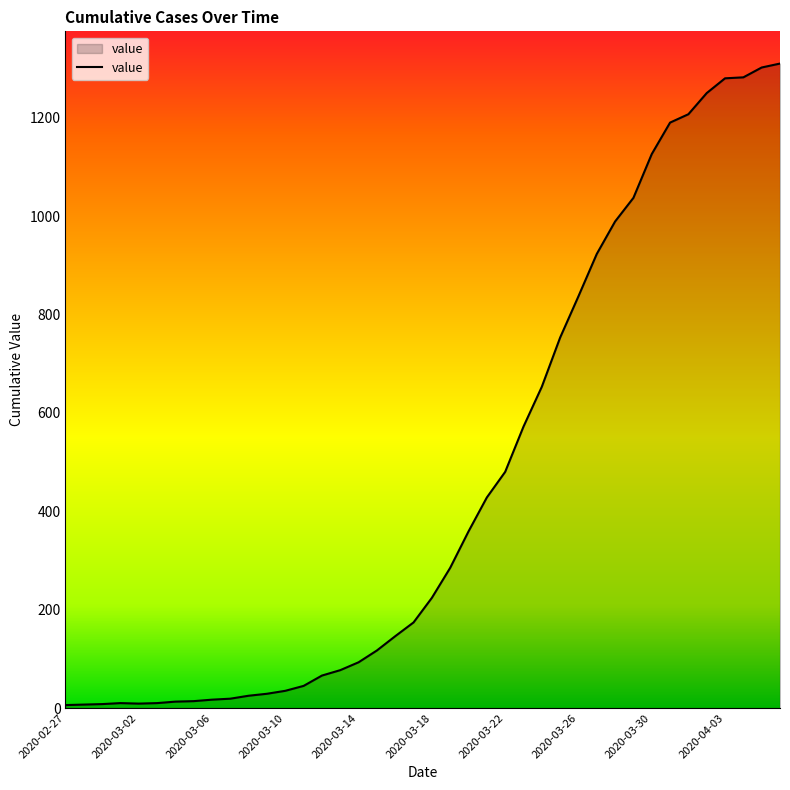

What is the greatest value displayed?

1310